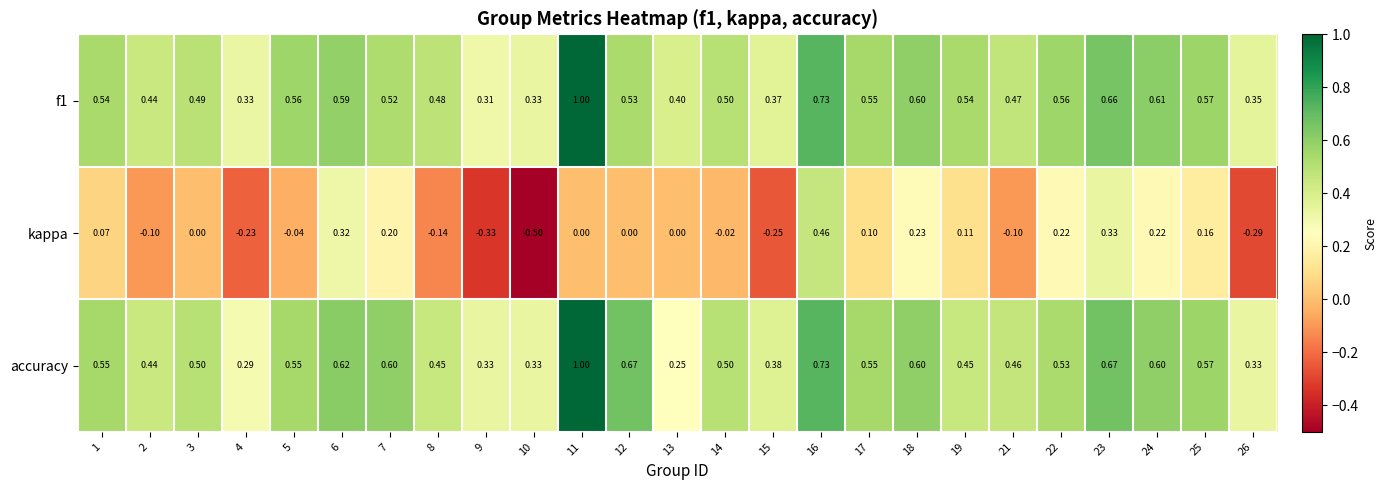

Is the value of f1 at 7 greater than the value of accuracy at 19?

Yes